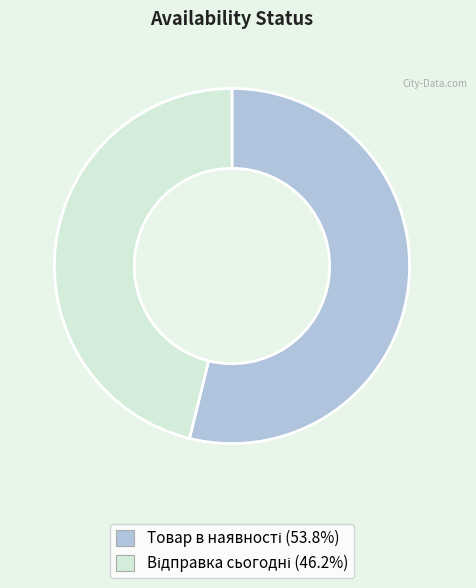

Is there any slice that represents more than half of the pie?

Yes